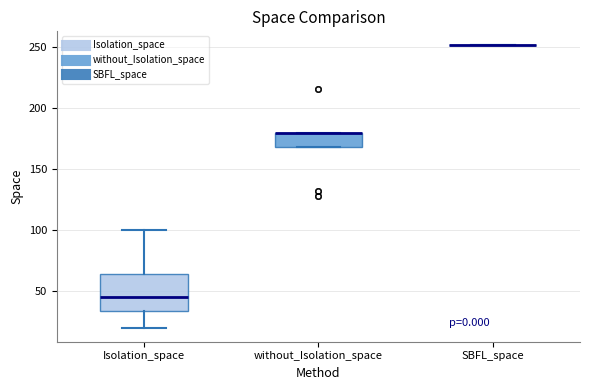

Reading left to right, transcribe this box plot: for each box, give where its median line is, the range the box spans, and where its two whiskers end, as read against the y-axis. The values are not printed on the chart, so give them approximately, as read against the axis.

Isolation_space: median 45, box 35 to 65, whiskers 20 to 100
without_Isolation_space: median 180 (drawn on the box's upper edge), box 170 to 180, whiskers 170 to 180
SBFL_space: box collapsed to a line at 250, whiskers 250 to 250